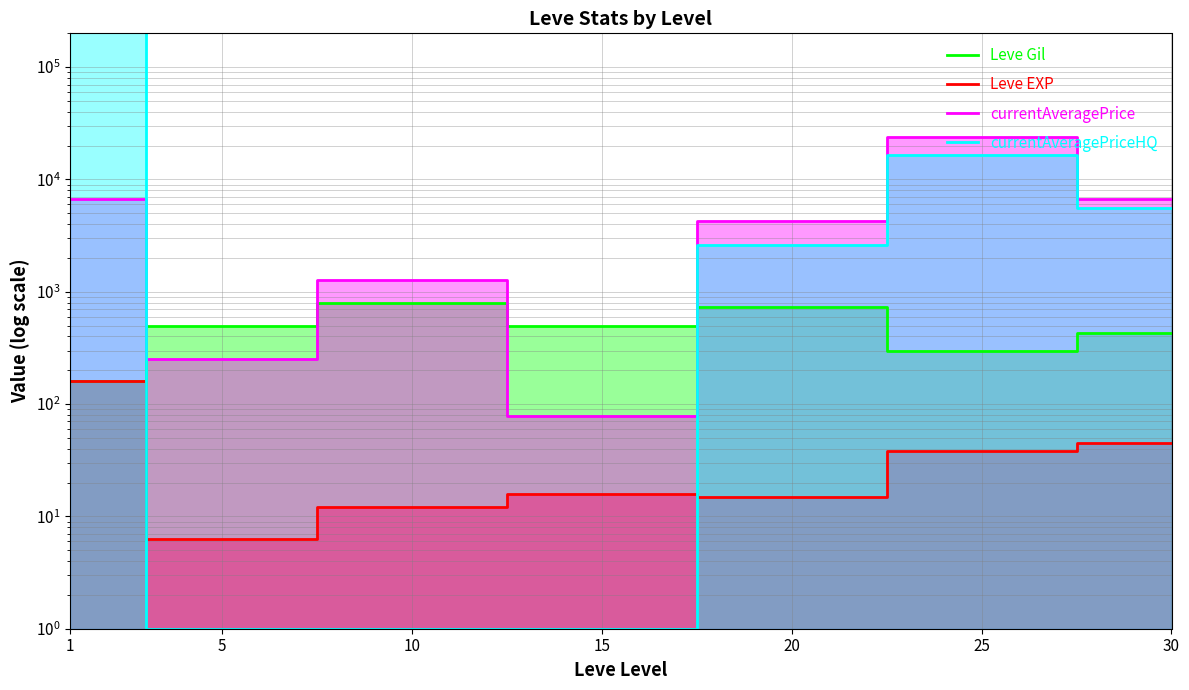

Does the chart display data point markers on the line(s)?

No